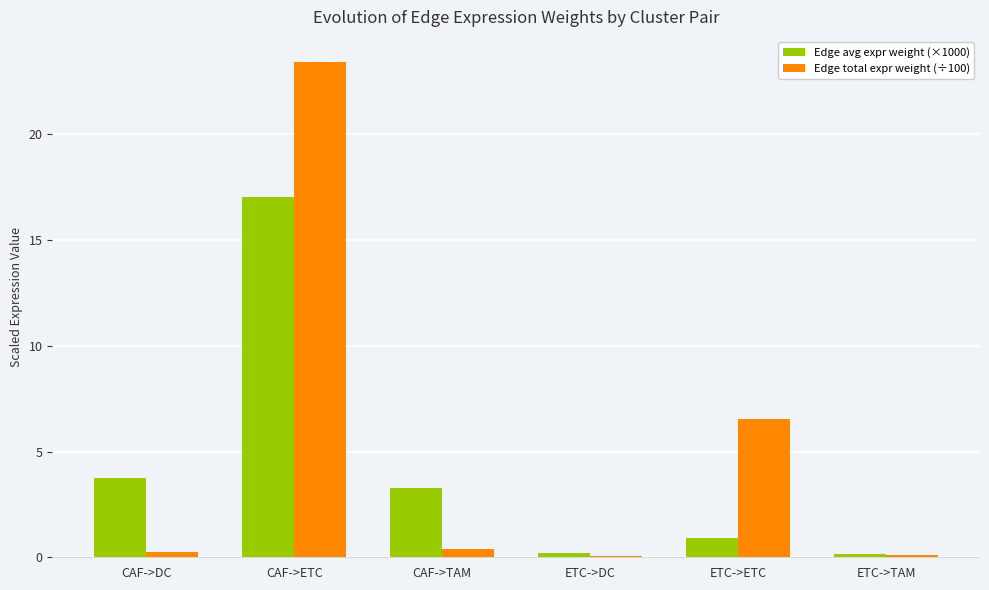

True or false: Edge total expr weight (÷100) has a value of 0.1 at ETC->TAM.

True